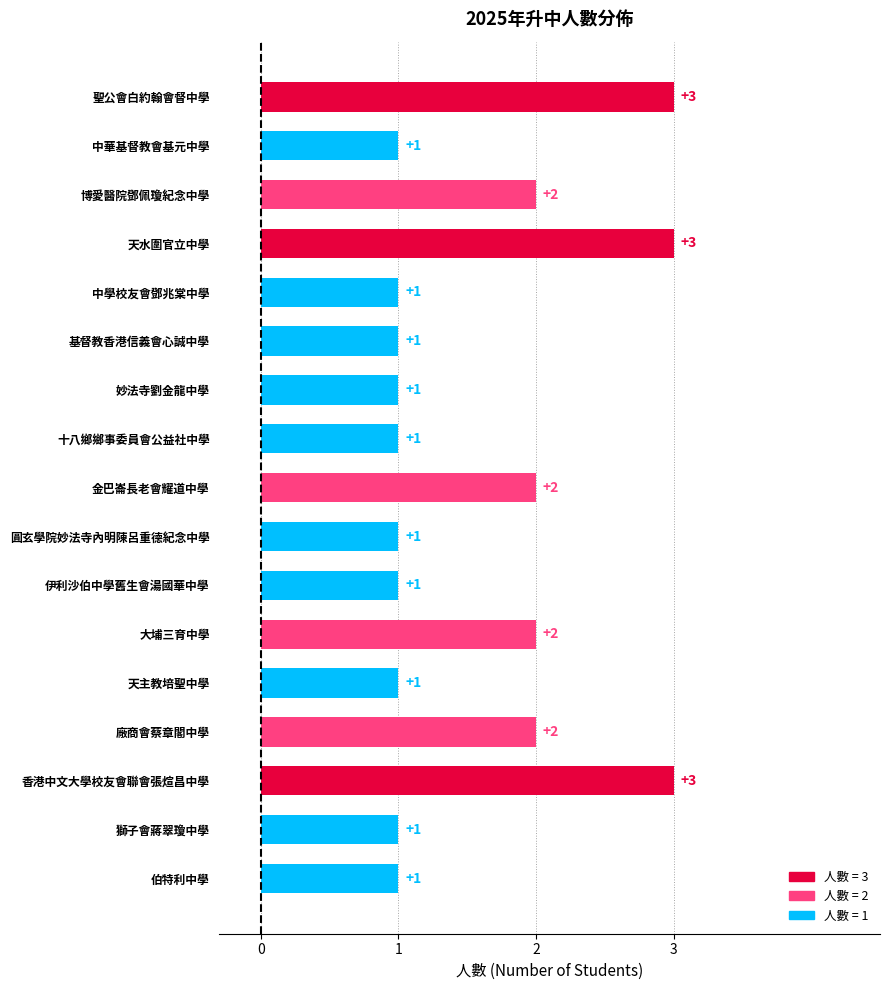

The value at 天水圍官立中學 is 5. True or false?

False